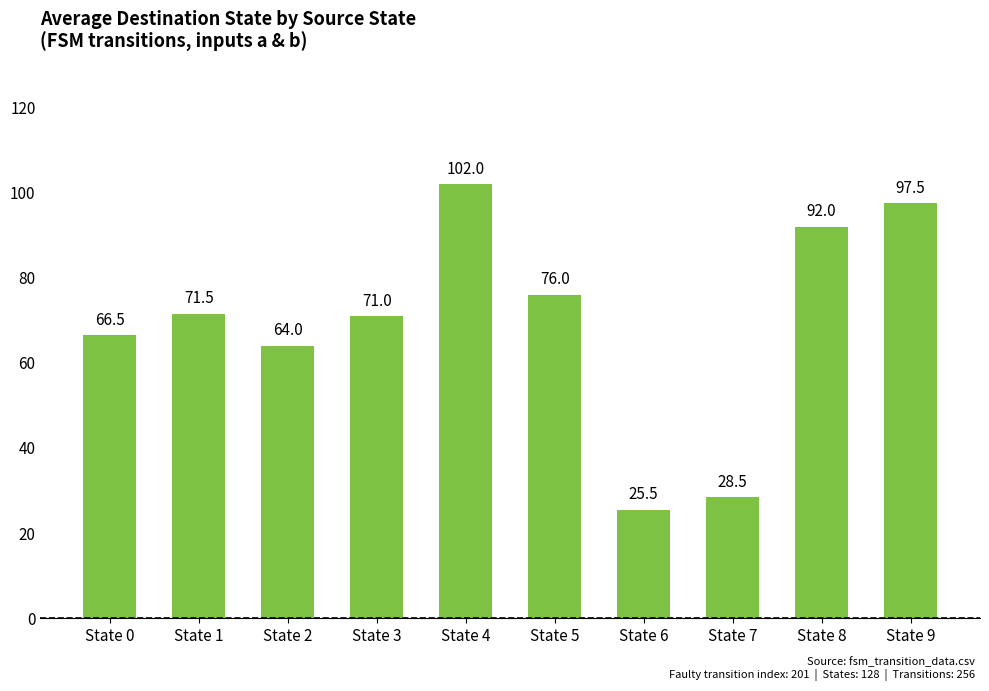

Does the chart contain stacked bars?

No